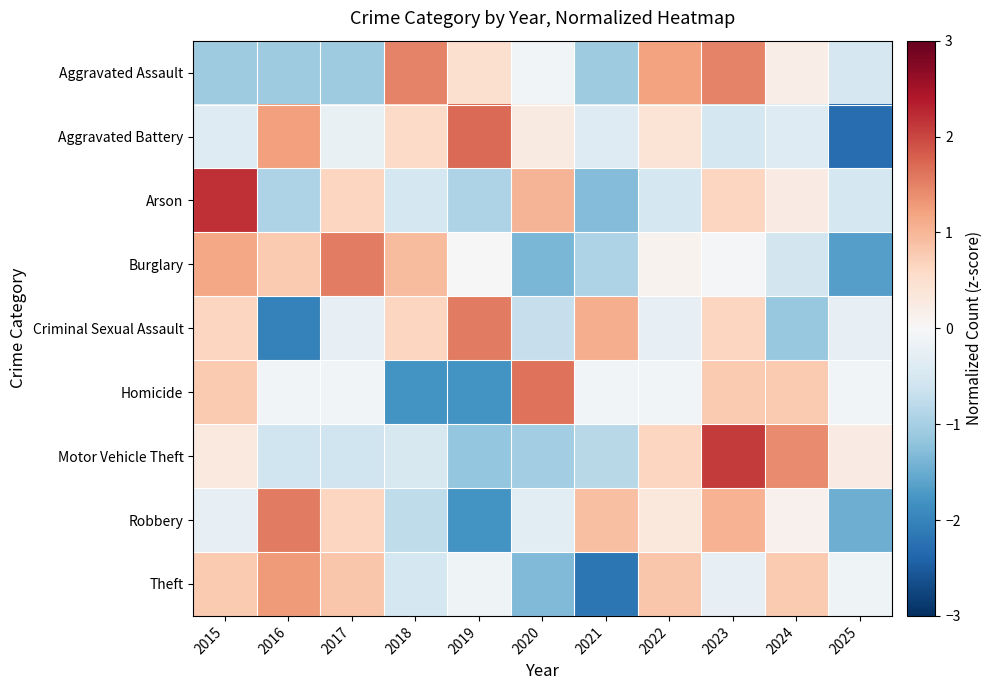

List the series in order of their peak value, lowest first.

Theft, Aggravated Assault, Burglary, Criminal Sexual Assault, Robbery, Homicide, Aggravated Battery, Motor Vehicle Theft, Arson